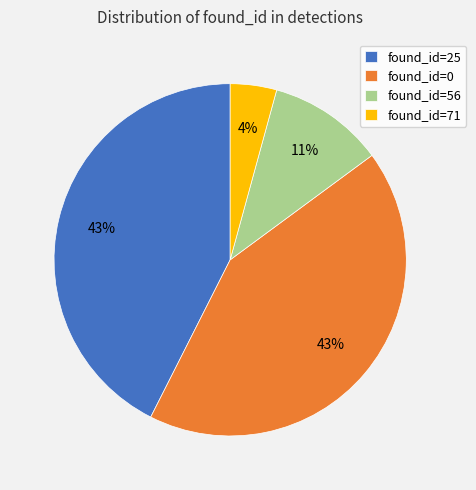

True or false: found_id=0 accounts for 54% of the total.

False